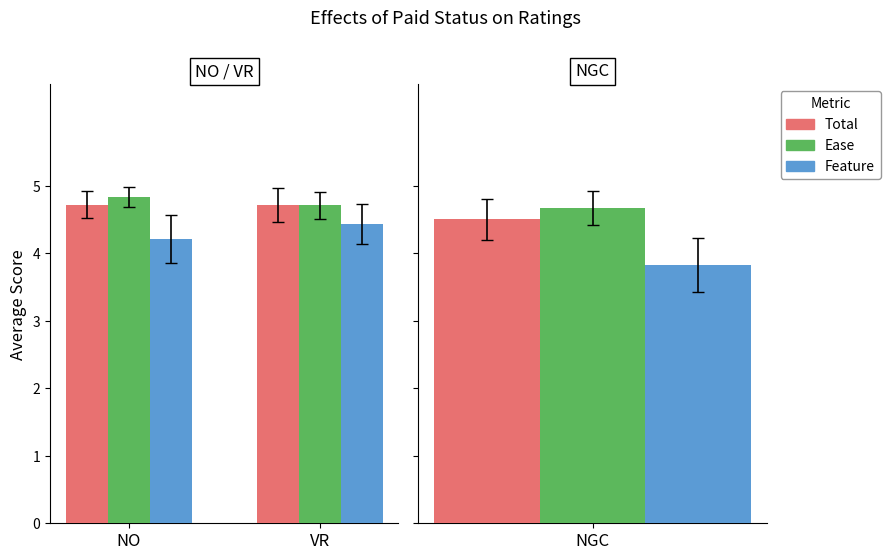

What is the greatest value displayed?

4.8